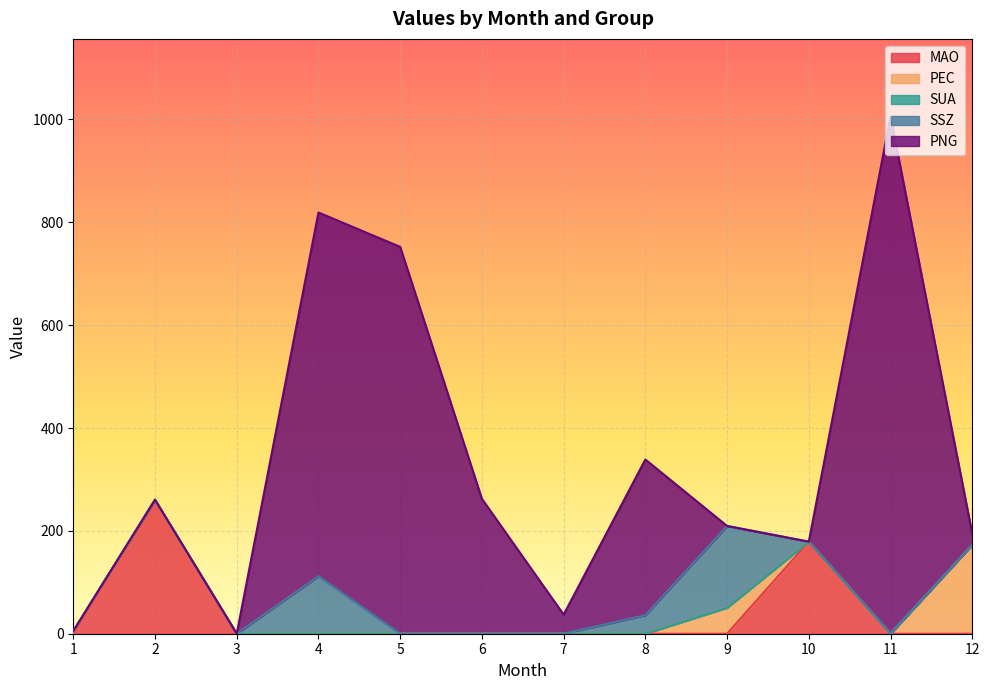

At 10, list the series in order from smallest to largest.

PEC, SUA, SSZ, PNG, MAO